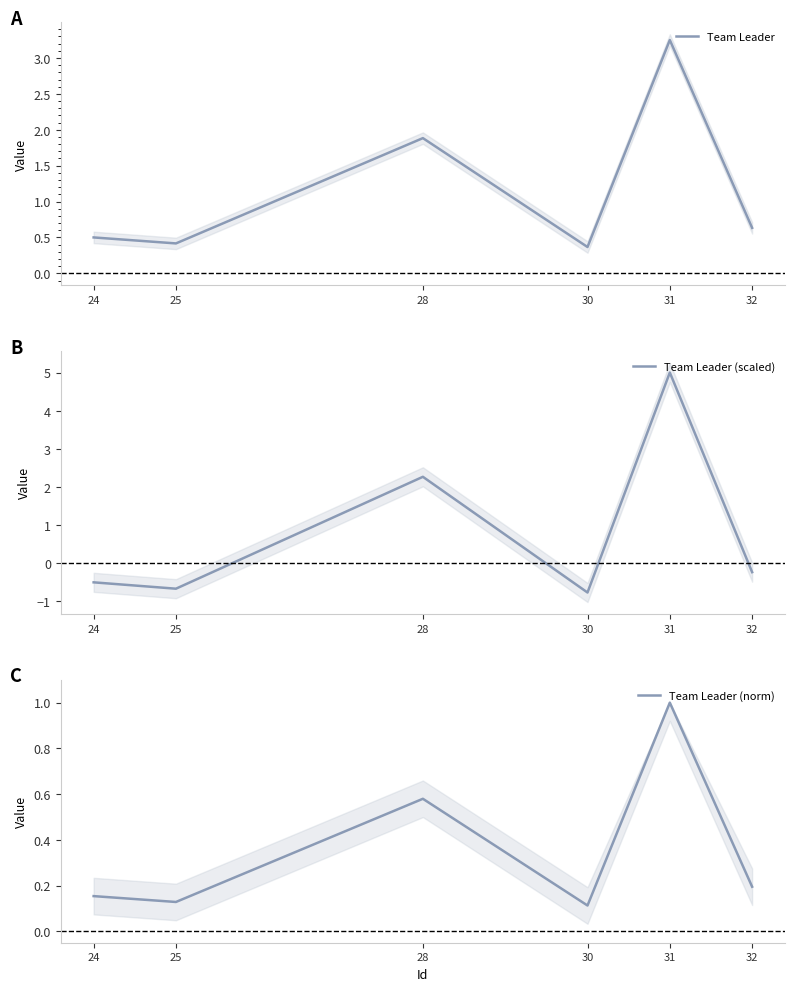

Where is Team Leader (norm) nearest to the value 0?

30